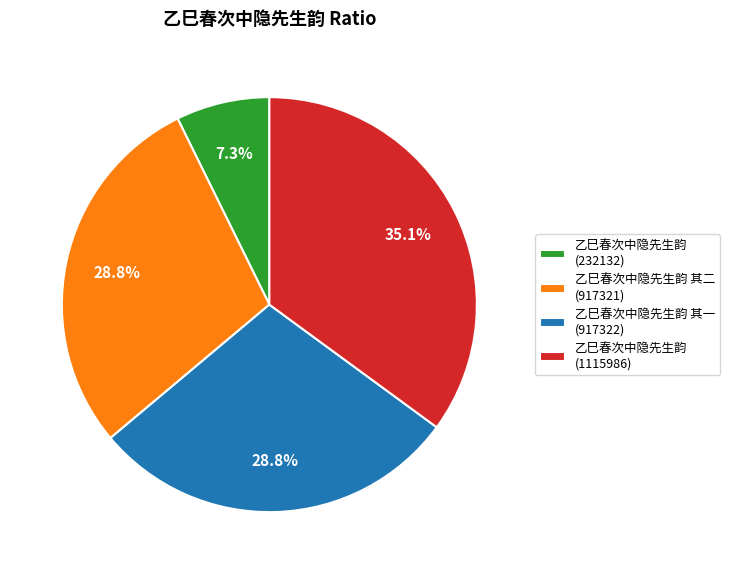

What is the smallest slice in the pie chart?

乙巳春次中隐先生韵 (232132)